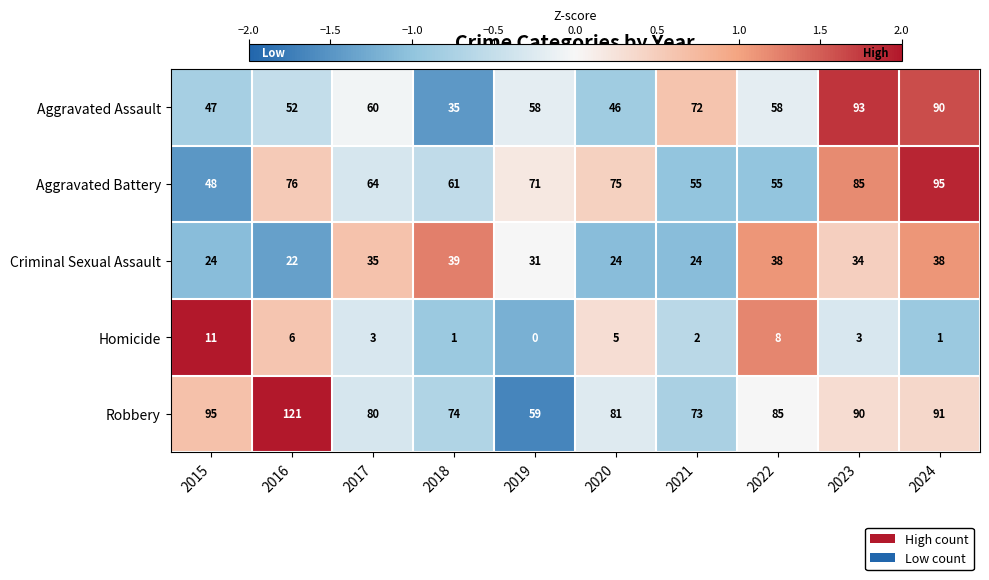

At which label does Robbery first exceed 85?

2015